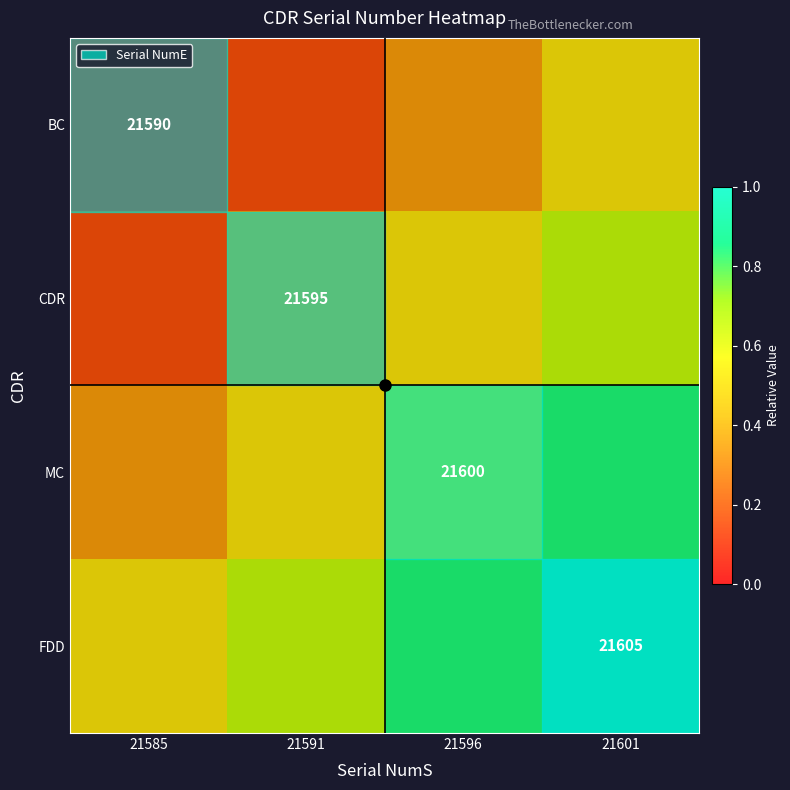

True or false: FDD has a value of 1.1 at 21596.

False